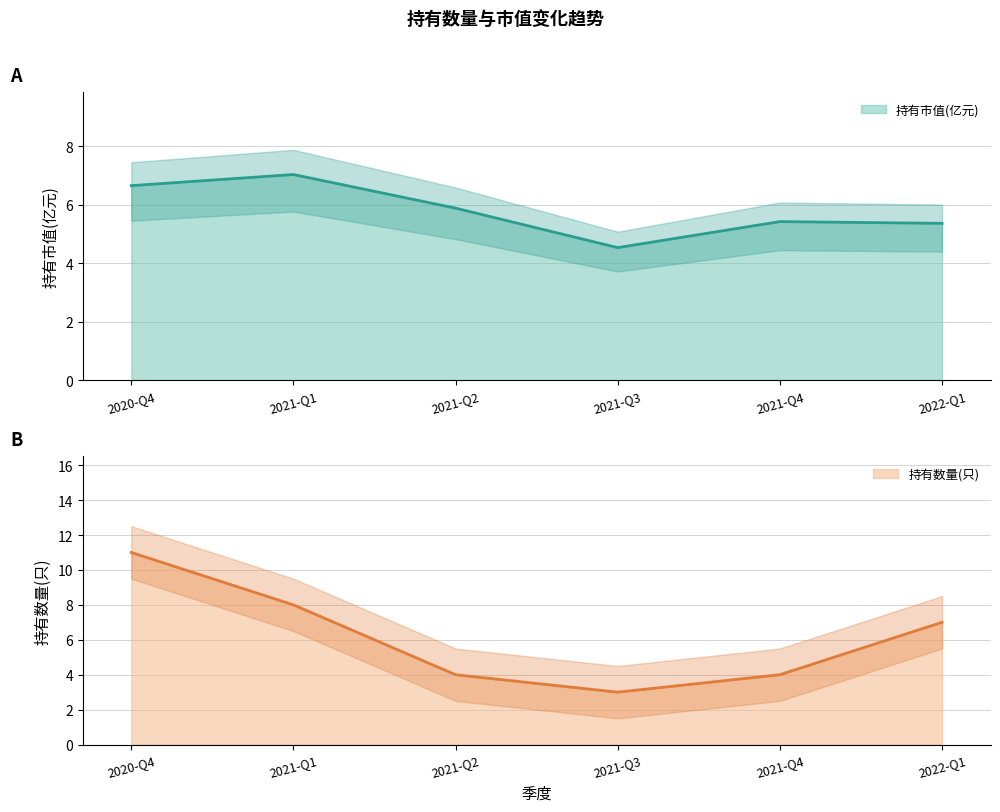

What are all the series names shown in the legend?

持有市值(亿元), 持有数量(只)